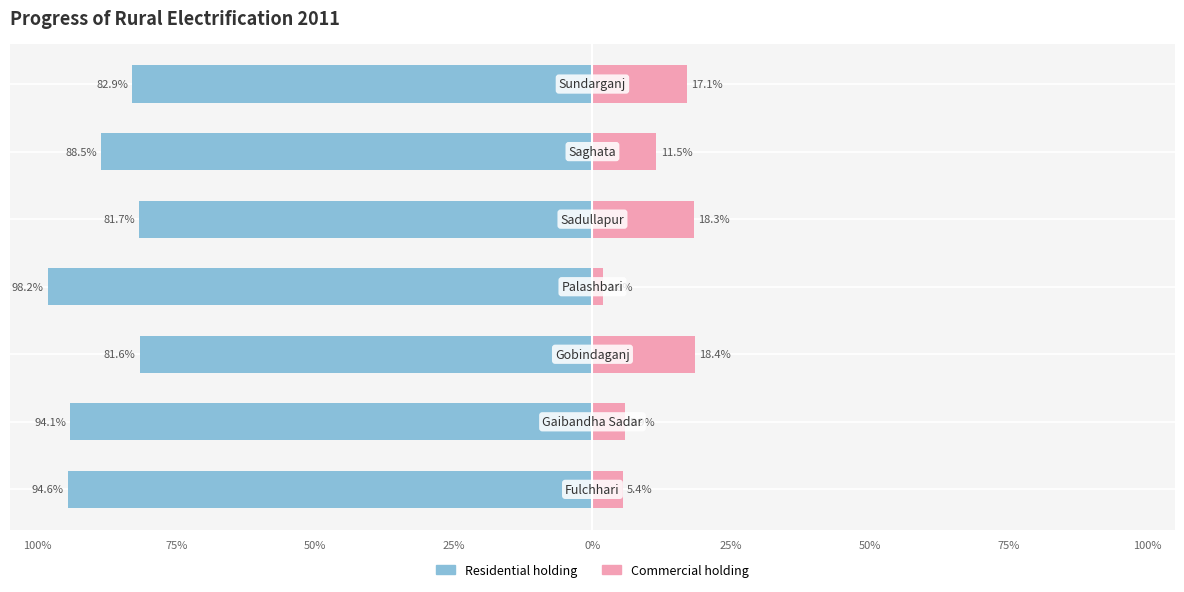

What are all the series names shown in the legend?

Residential holding, Commercial holding